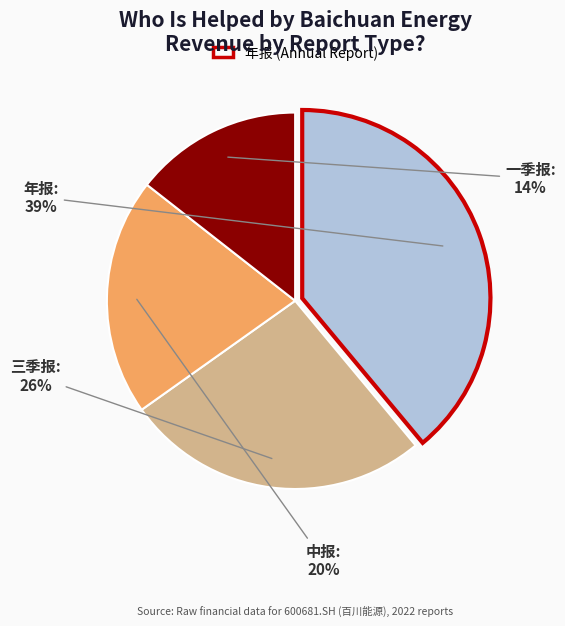

Does any single category account for the majority?

No